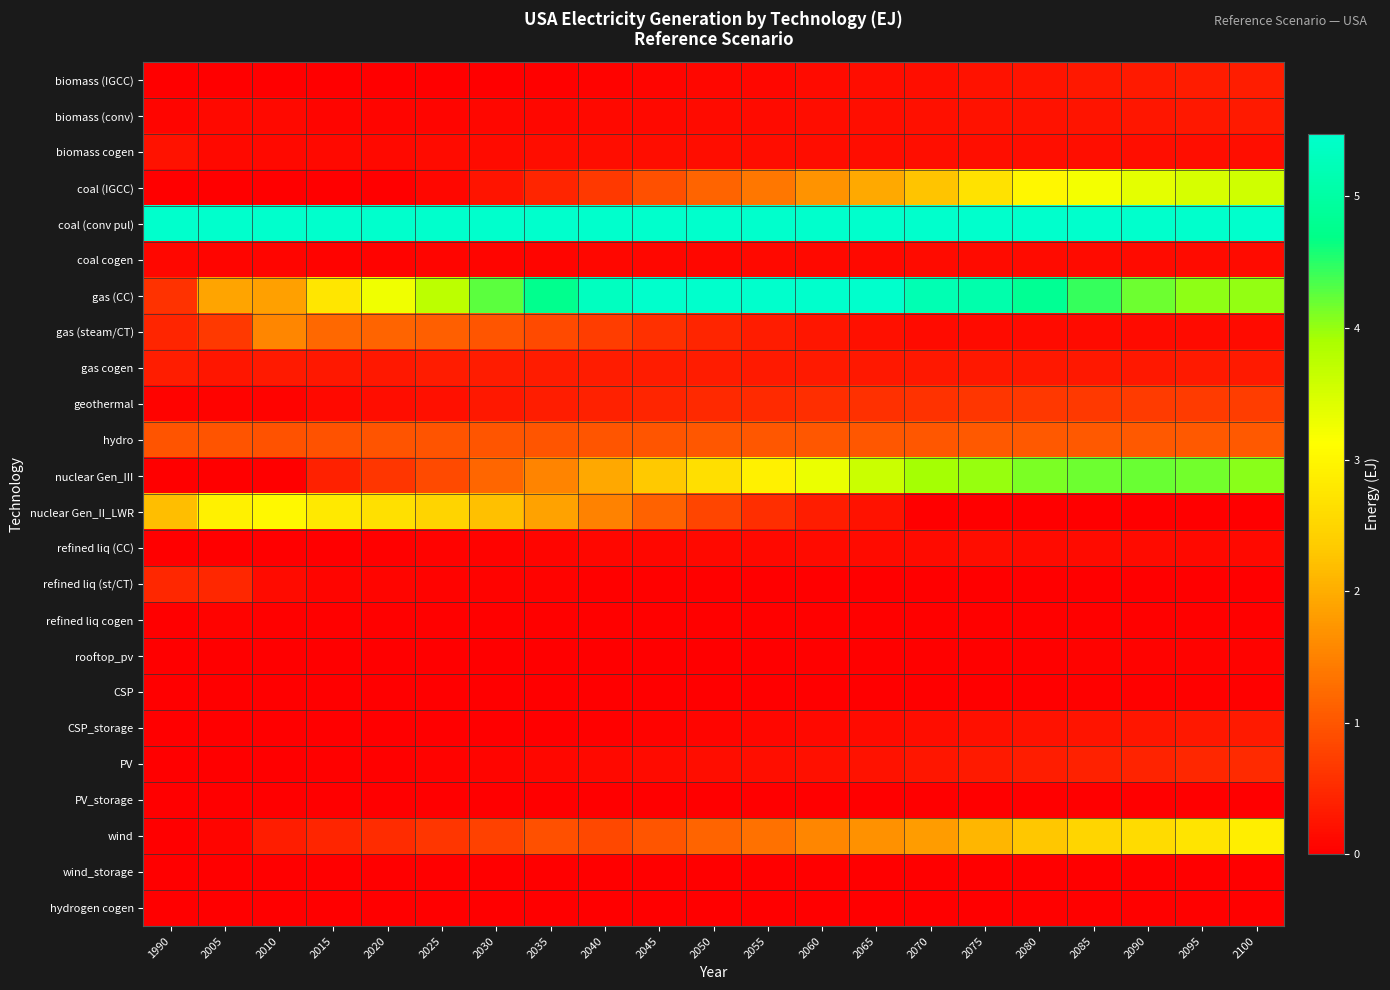

How many categories are shown in the chart?

21